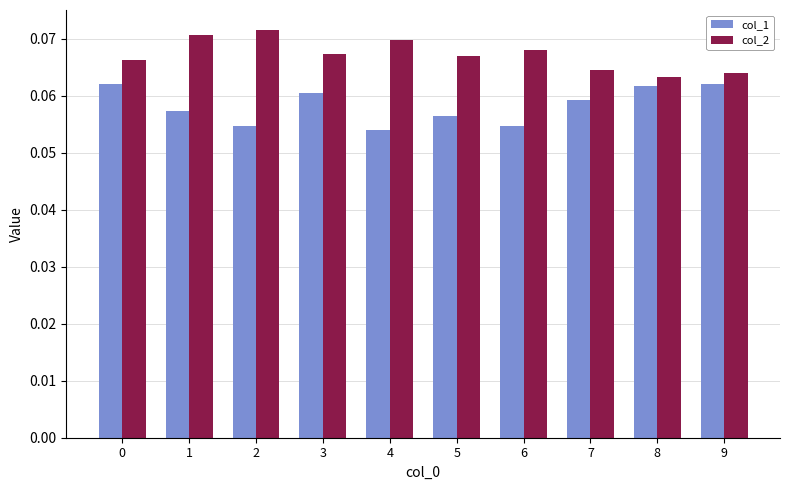

How many col_1 values are between 0 and 1?

10